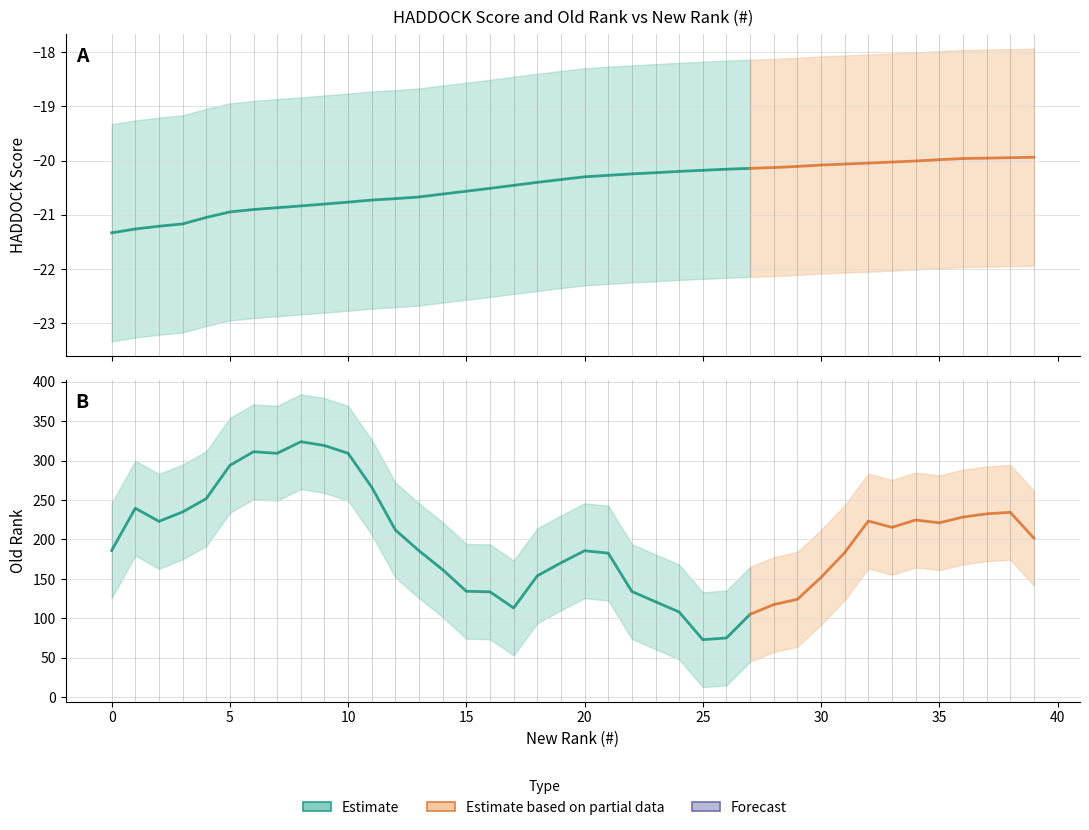

Rank the series by their maximum value, from lowest to highest.

score, old_rank